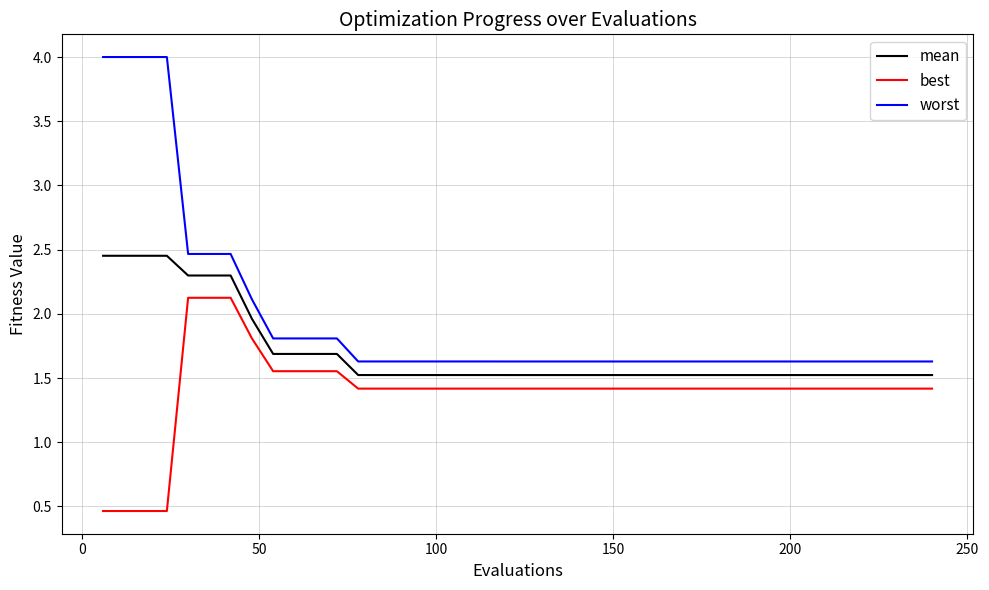

What is the difference between the maximum and minimum values in the worst series?

2.4